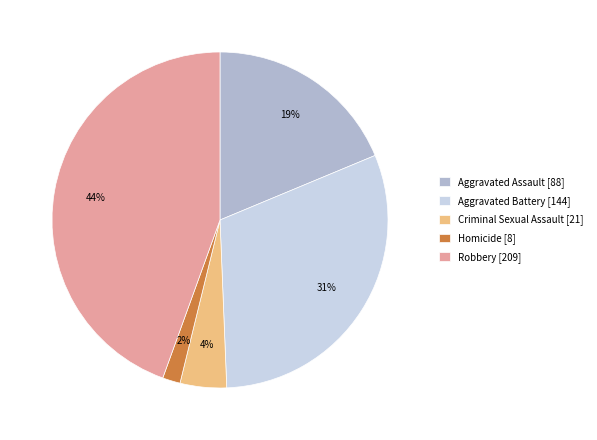

How many segments does this pie chart have?

5